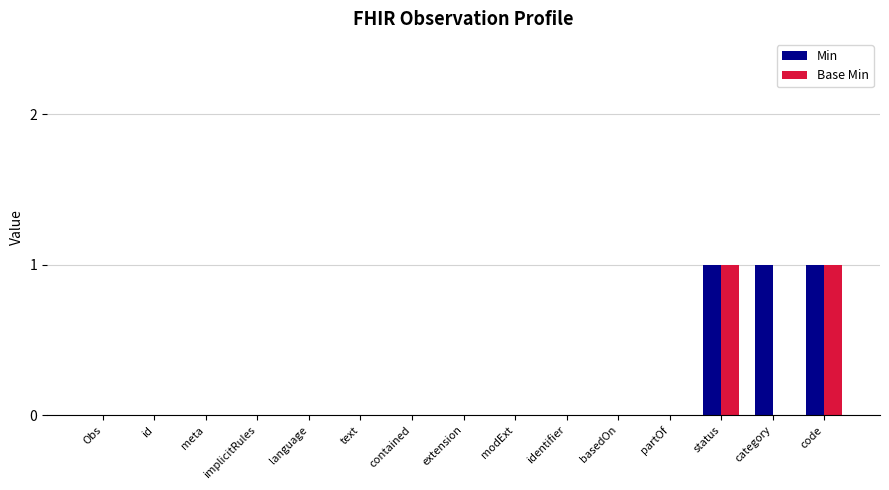

Reading left to right, extract all data points from this chart.

Min: 0	0	0	0	0	0	0	0	0	0	0	0	1	1	1
Base Min: 0	0	0	0	0	0	0	0	0	0	0	0	1	0	1